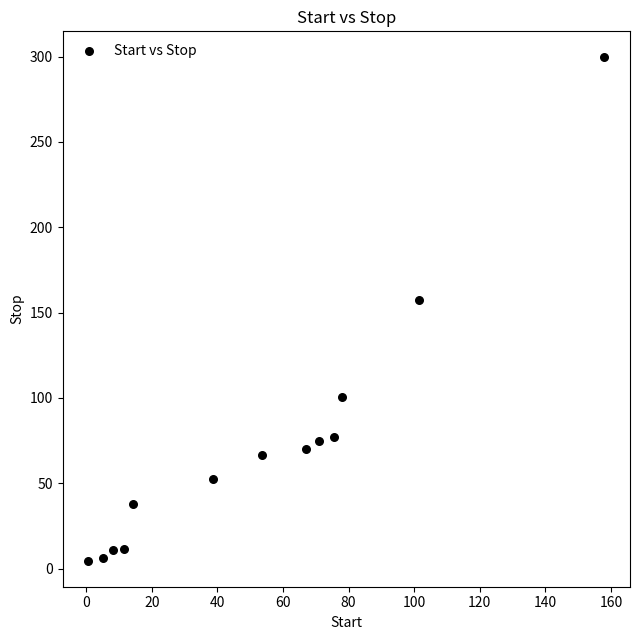

What is the range of X values (max minus min)?

157.3